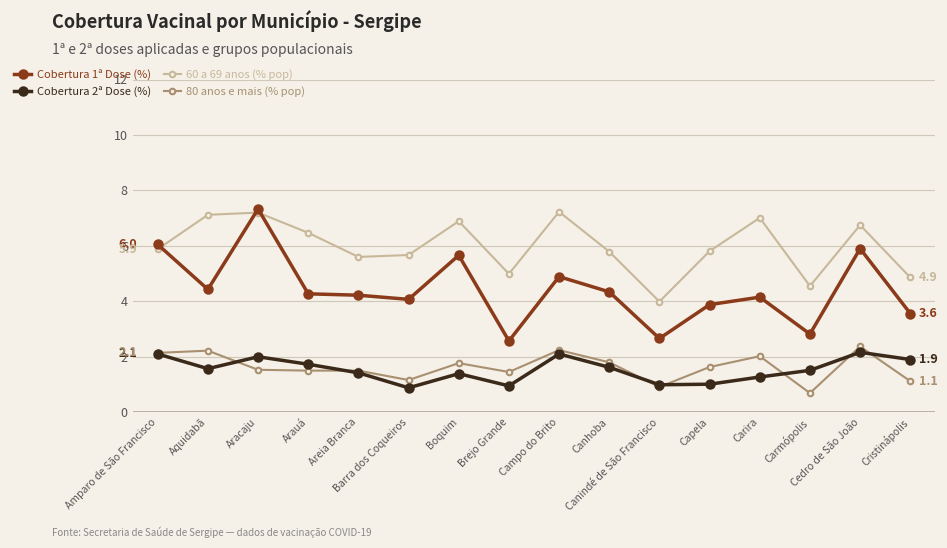

The value of 80 anos e mais (% pop) at Brejo Grande is 0.5. True or false?

False